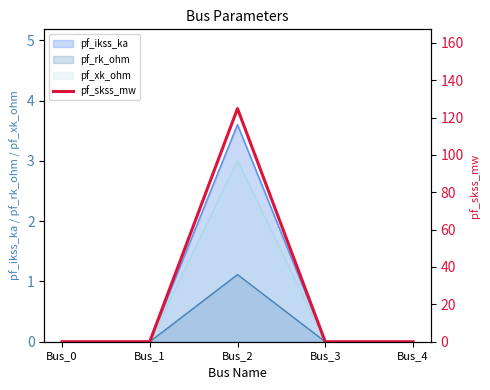

How many lines are shown in the chart?

1